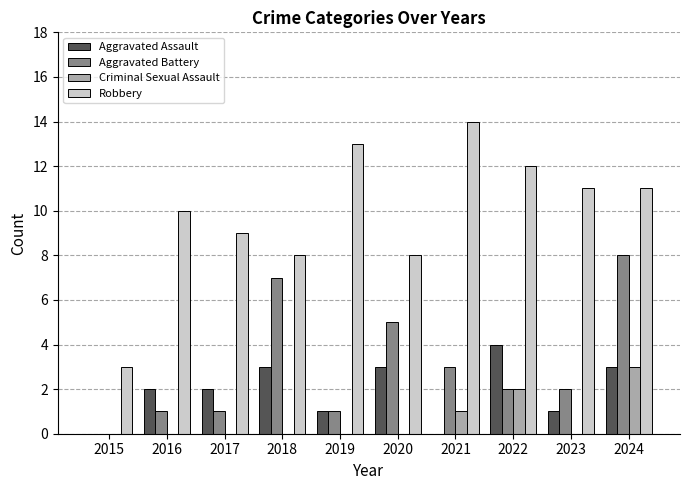

How many series are shown in this chart?

4